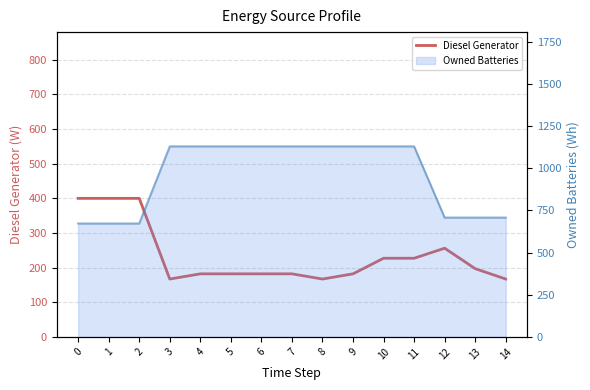

List the labels in order of value, smallest first.

3, 8, 14, 4, 5, 6, 7, 9, 13, 10, 11, 12, 0, 1, 2